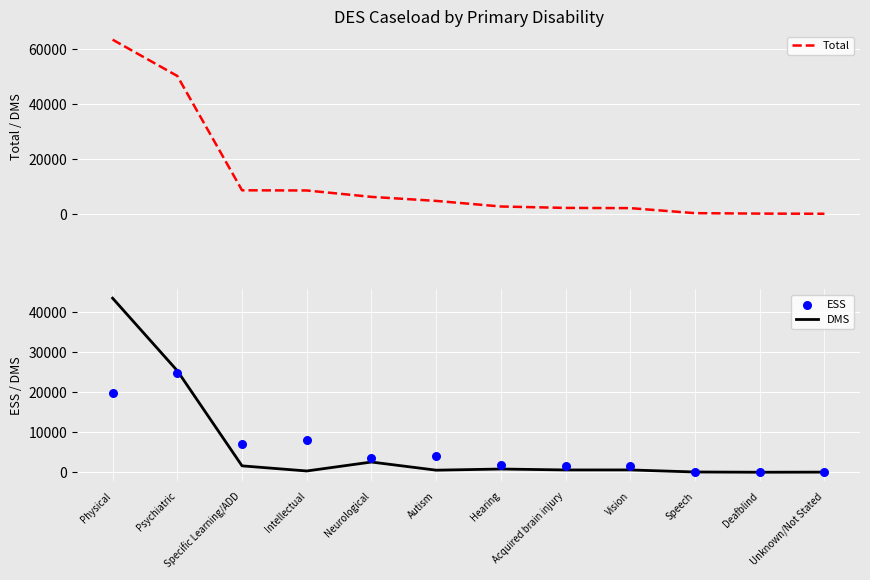

Which series has the largest total across all categories?

Total